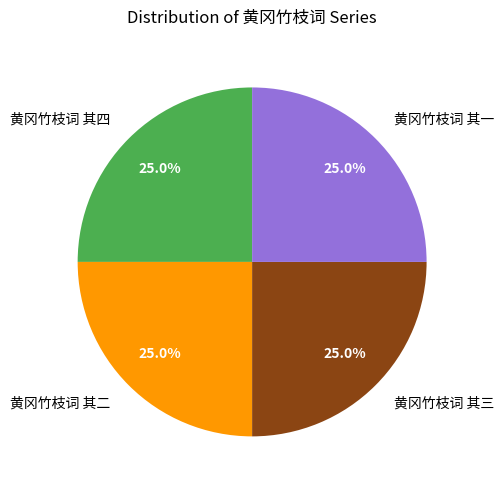

What percentage is the 黄冈竹枝词 其四 slice, to the nearest percent?

25%